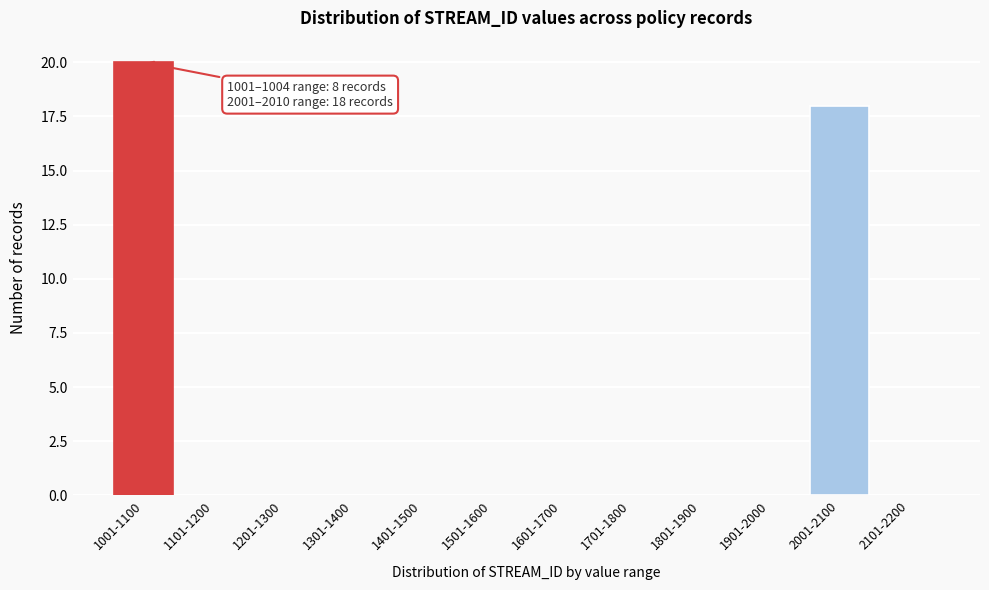

Reading left to right, list all the values displayed in this chart.

1001-1100=20	1101-1200=0	1201-1300=0	1301-1400=0	1401-1500=0	1501-1600=0	1601-1700=0	1701-1800=0	1801-1900=0	1901-2000=0	2001-2100=18	2101-2200=0